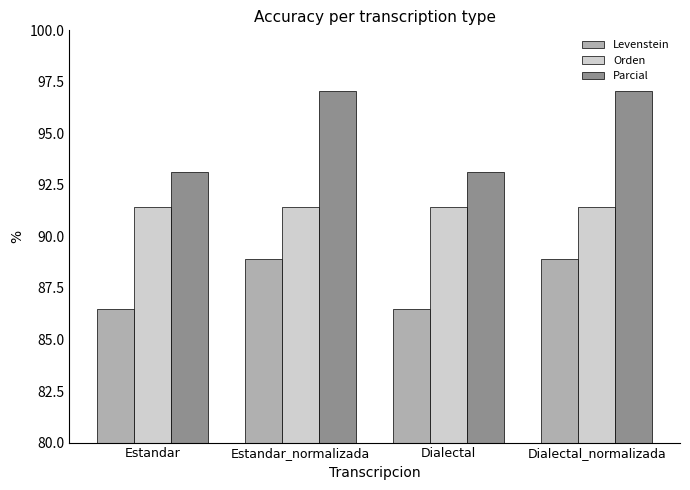

What is the label of the 3rd bar from the left?

Dialectal